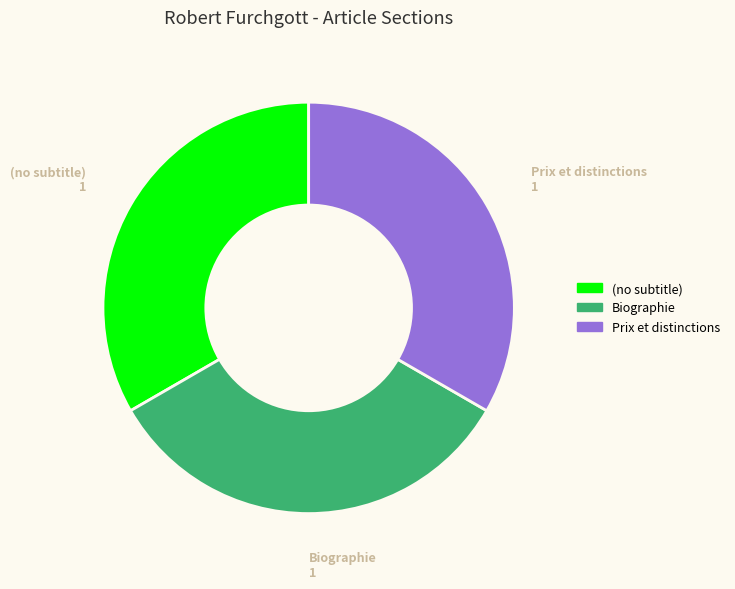

Do Prix et distinctions and (no subtitle) together represent more than half of the pie?

Yes